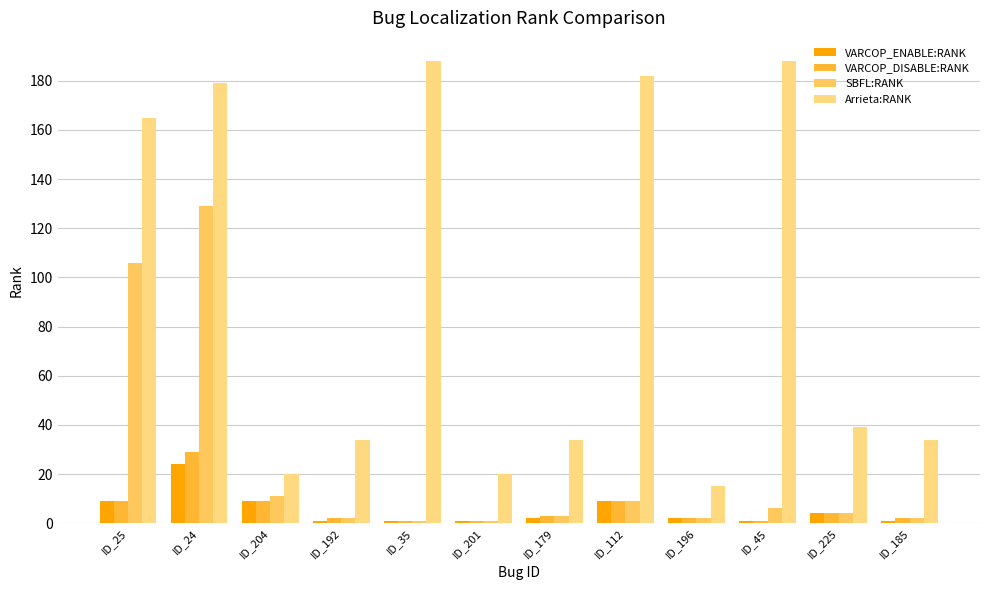

At which label is Arrieta:RANK closest to 101?

ID_225